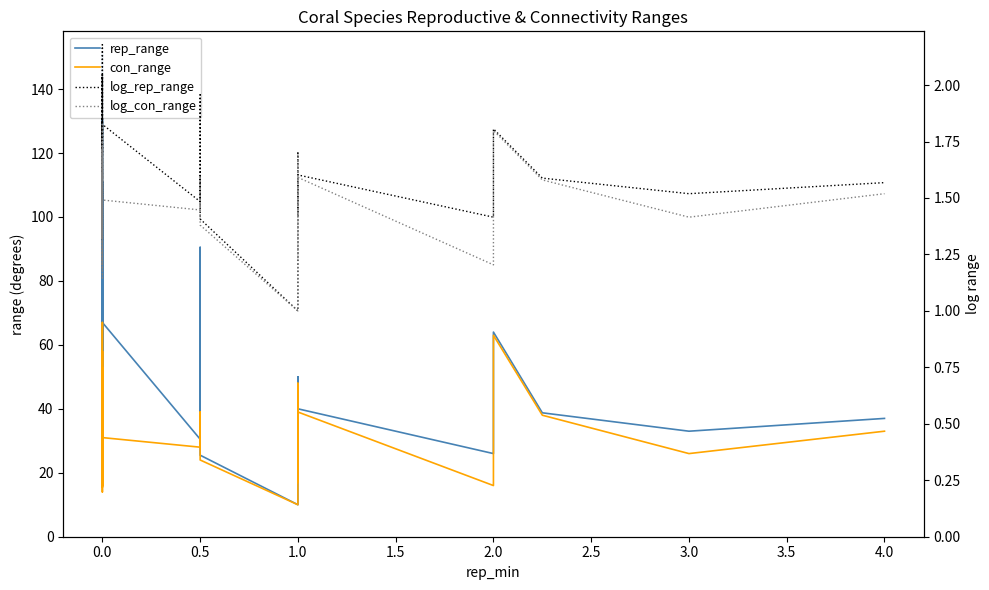

How many series are shown in this chart?

4